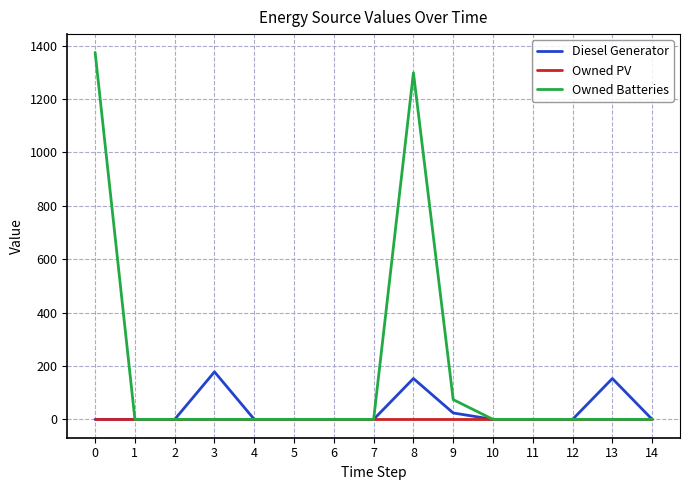

Which series changed the most between 4 and 13?

Diesel Generator